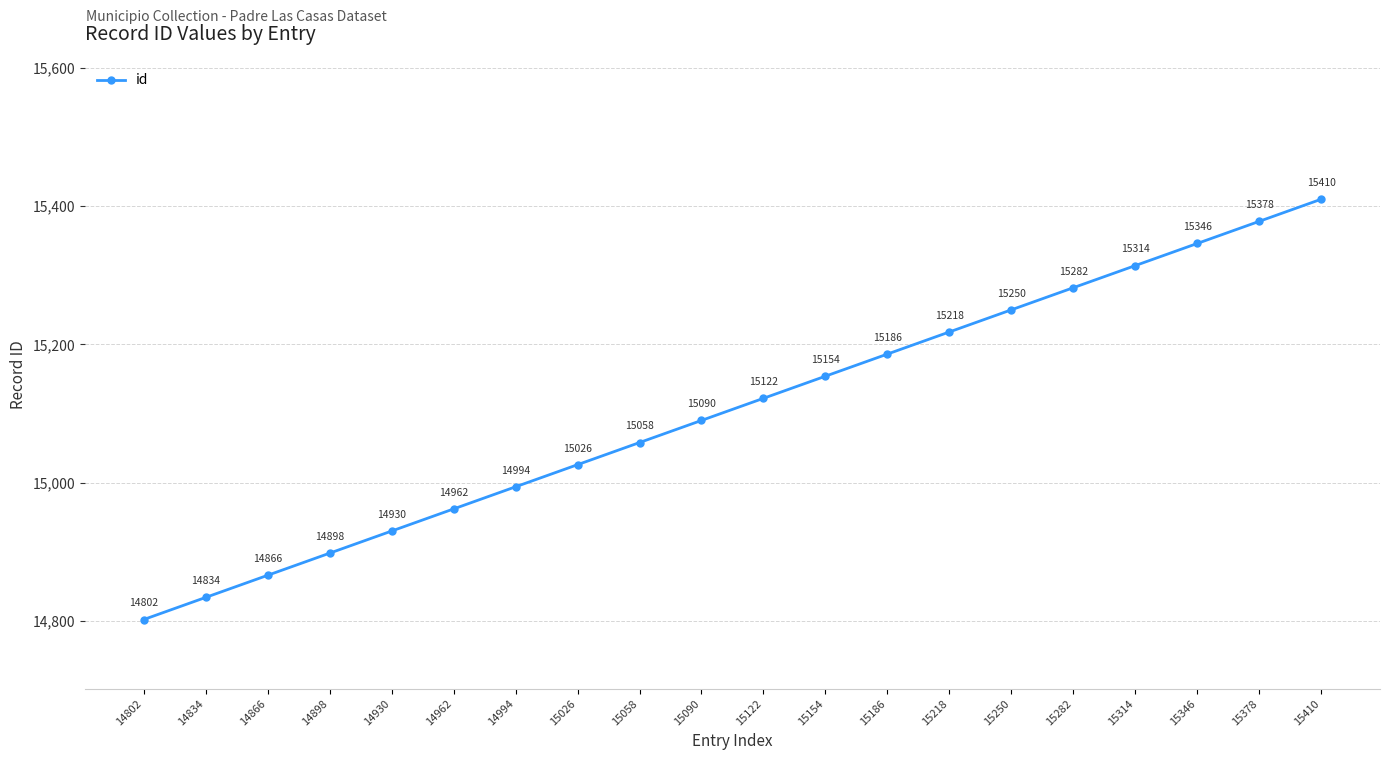

What is the value of the 15th point from the left?

15250